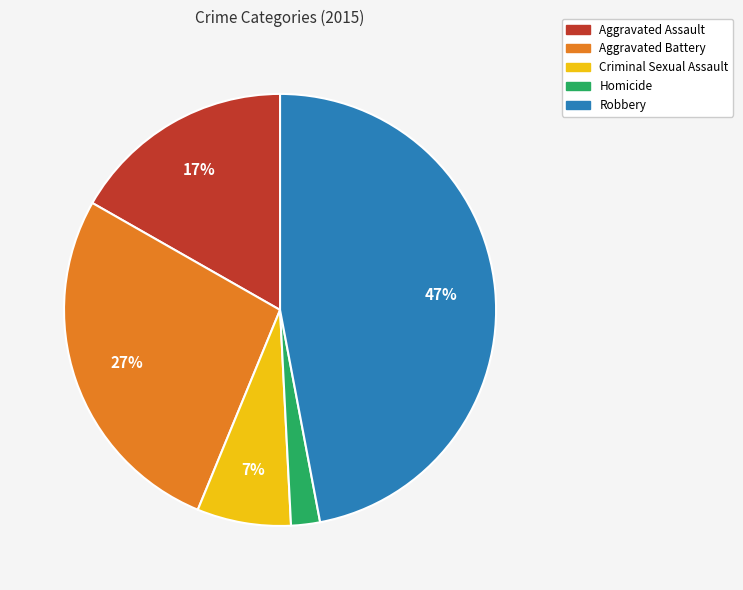

Between Robbery and Criminal Sexual Assault, which is larger?

Robbery